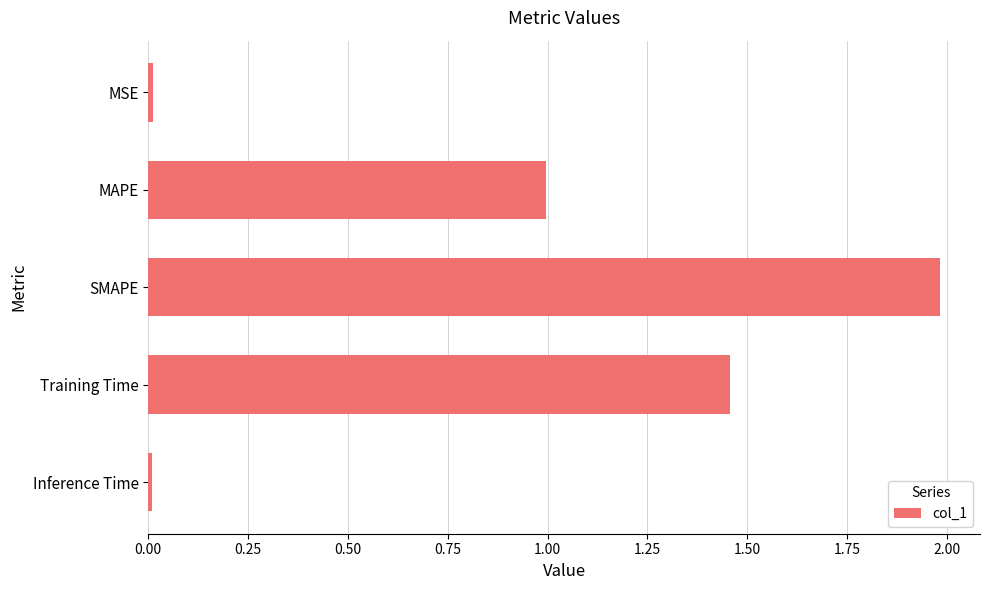

The value at MSE is 0.0. True or false?

True